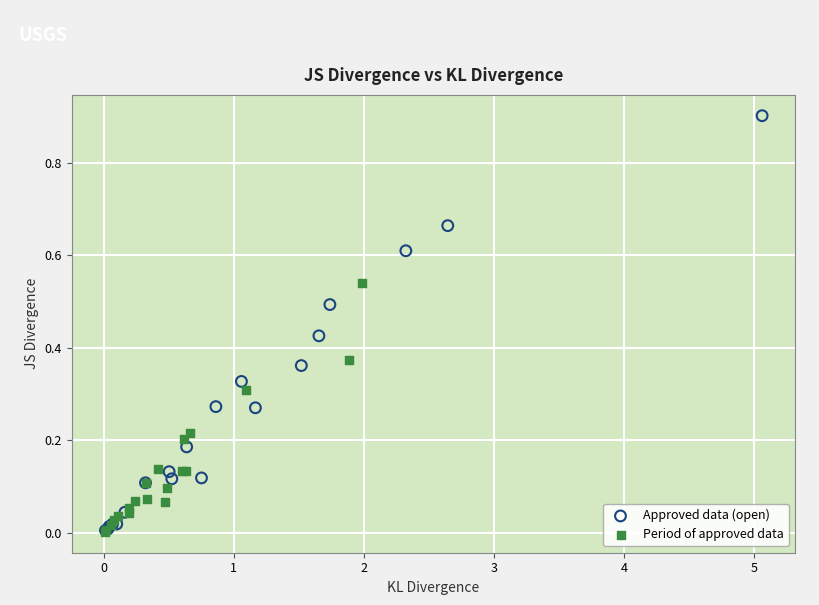

Which series contains the highest Y value?

Approved data (open)